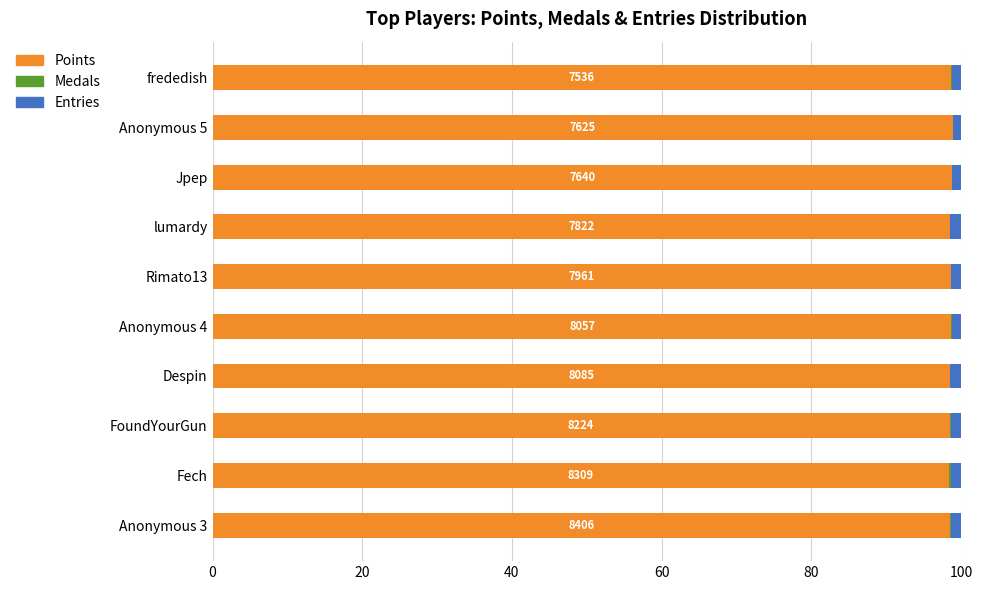

What is the maximum value for Points?

98.9